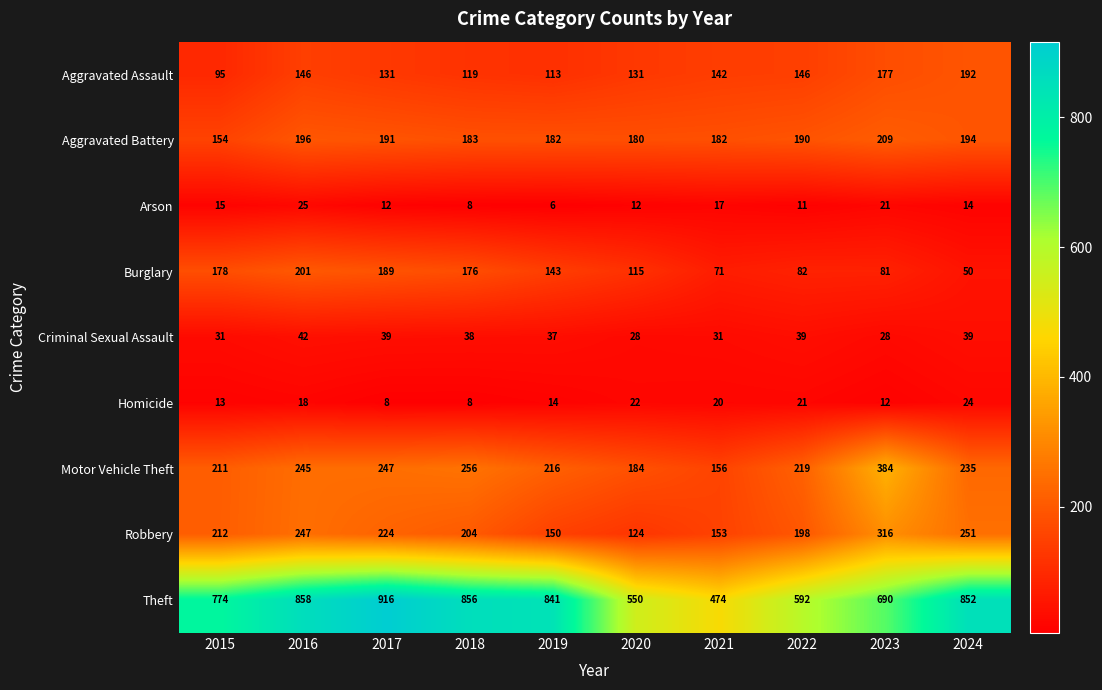

List the labels in order of Motor Vehicle Theft value, smallest first.

2021, 2020, 2015, 2019, 2022, 2024, 2016, 2017, 2018, 2023